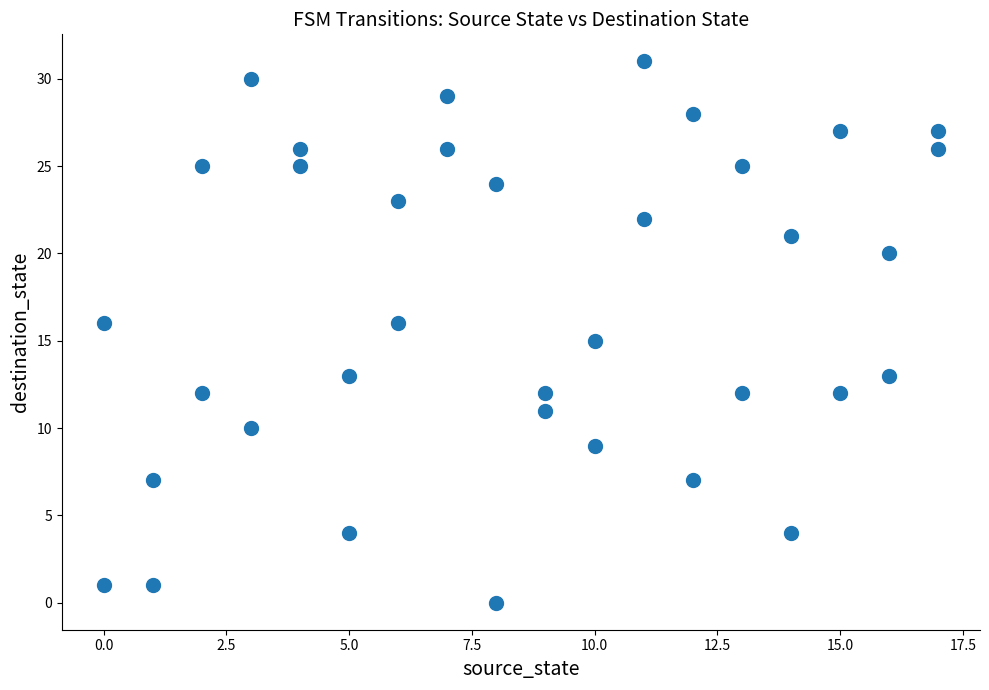

What is the range of X values (max minus min)?

17